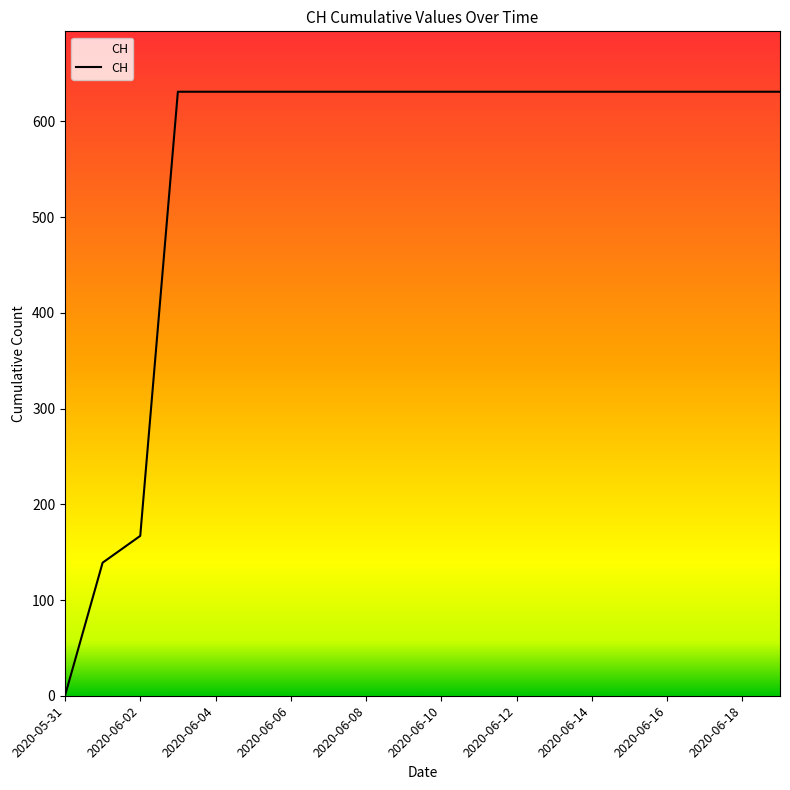

What is the greatest value displayed?

631